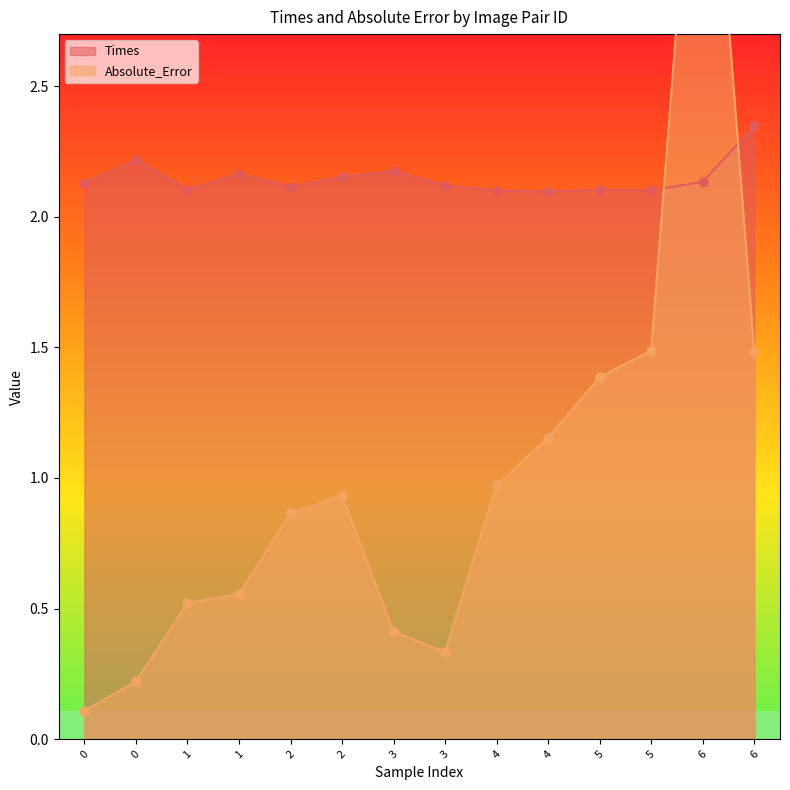

What are all the series names shown in the legend?

Times, Absolute_Error